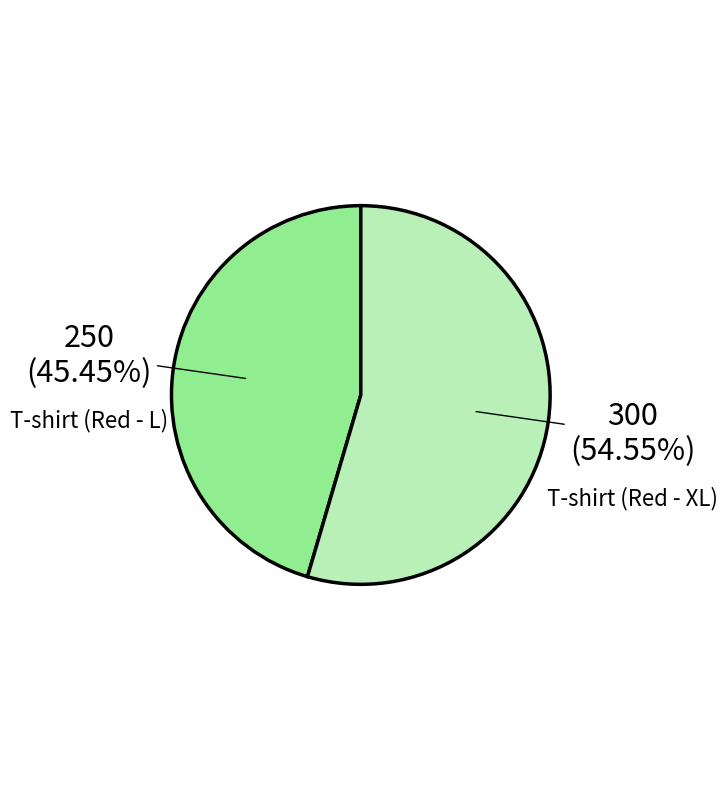

Is there a majority slice in this chart?

Yes